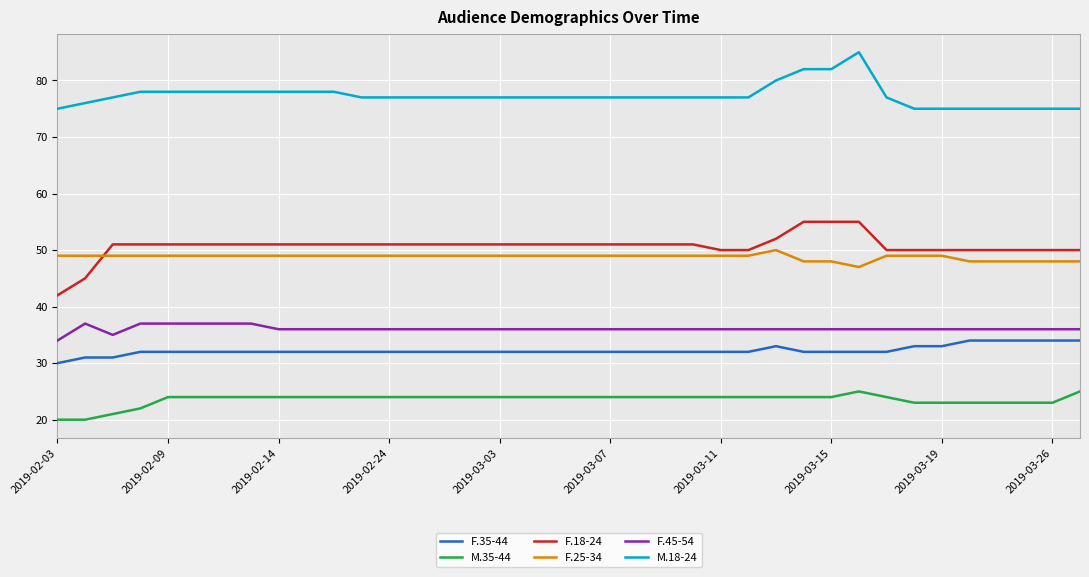

Count the M.18-24 values in the range 77 to 78.

25